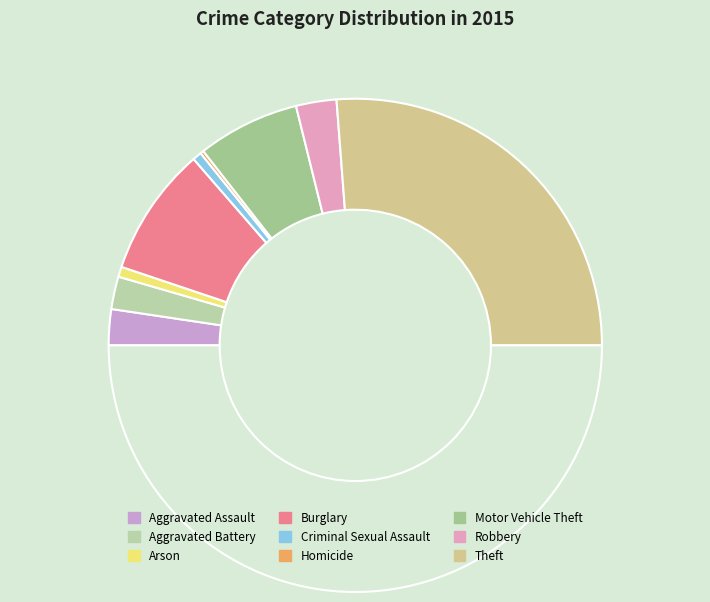

How many slices are in this pie chart?

9